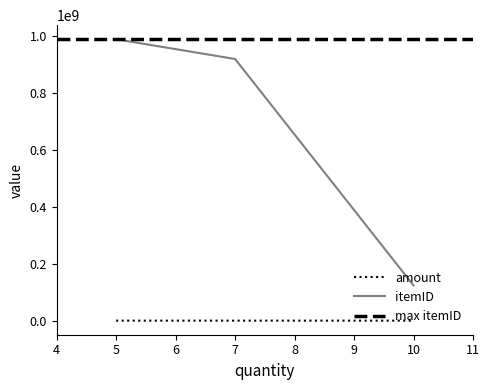

Which has a higher value, 7 or 10?

7